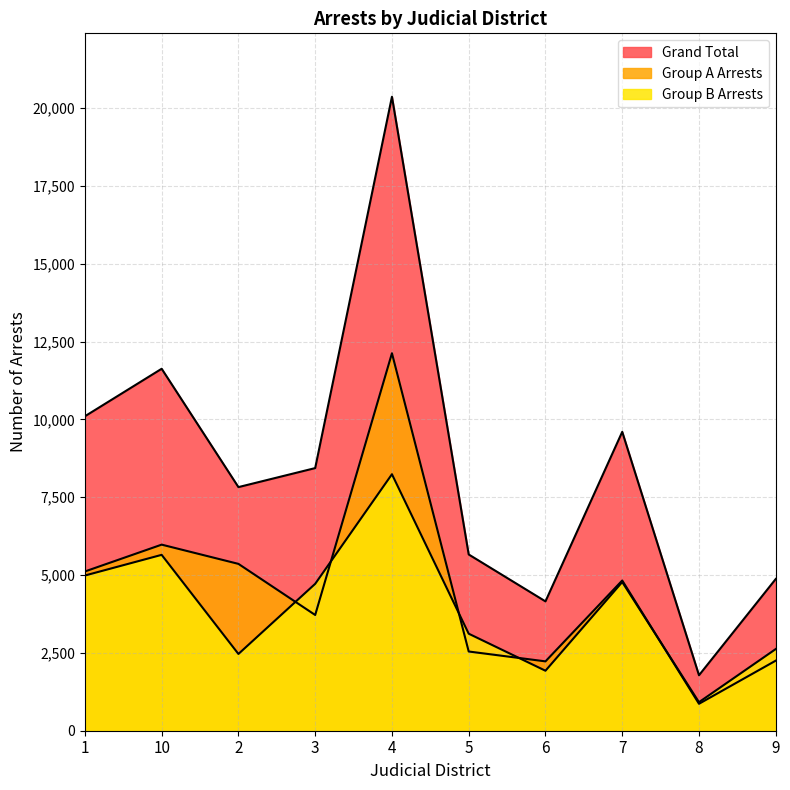

At which category does Grand Total reach its first local peak?

10